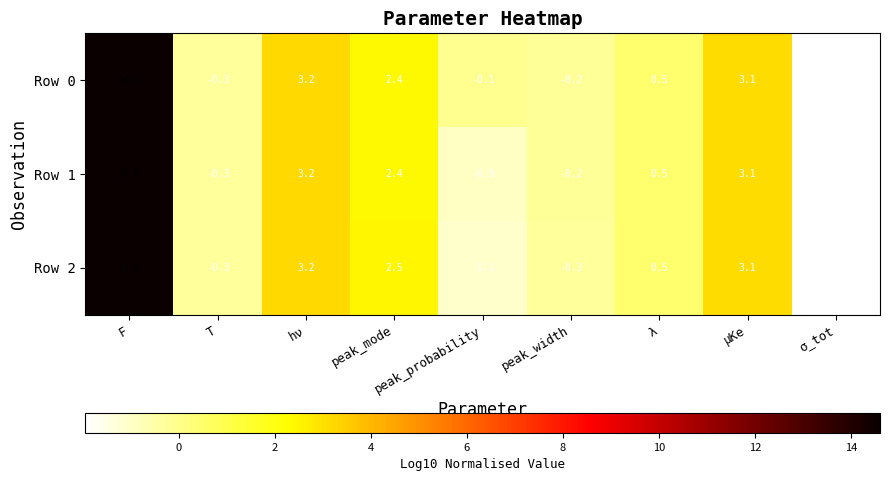

Which series has the largest total across all categories?

Row 0